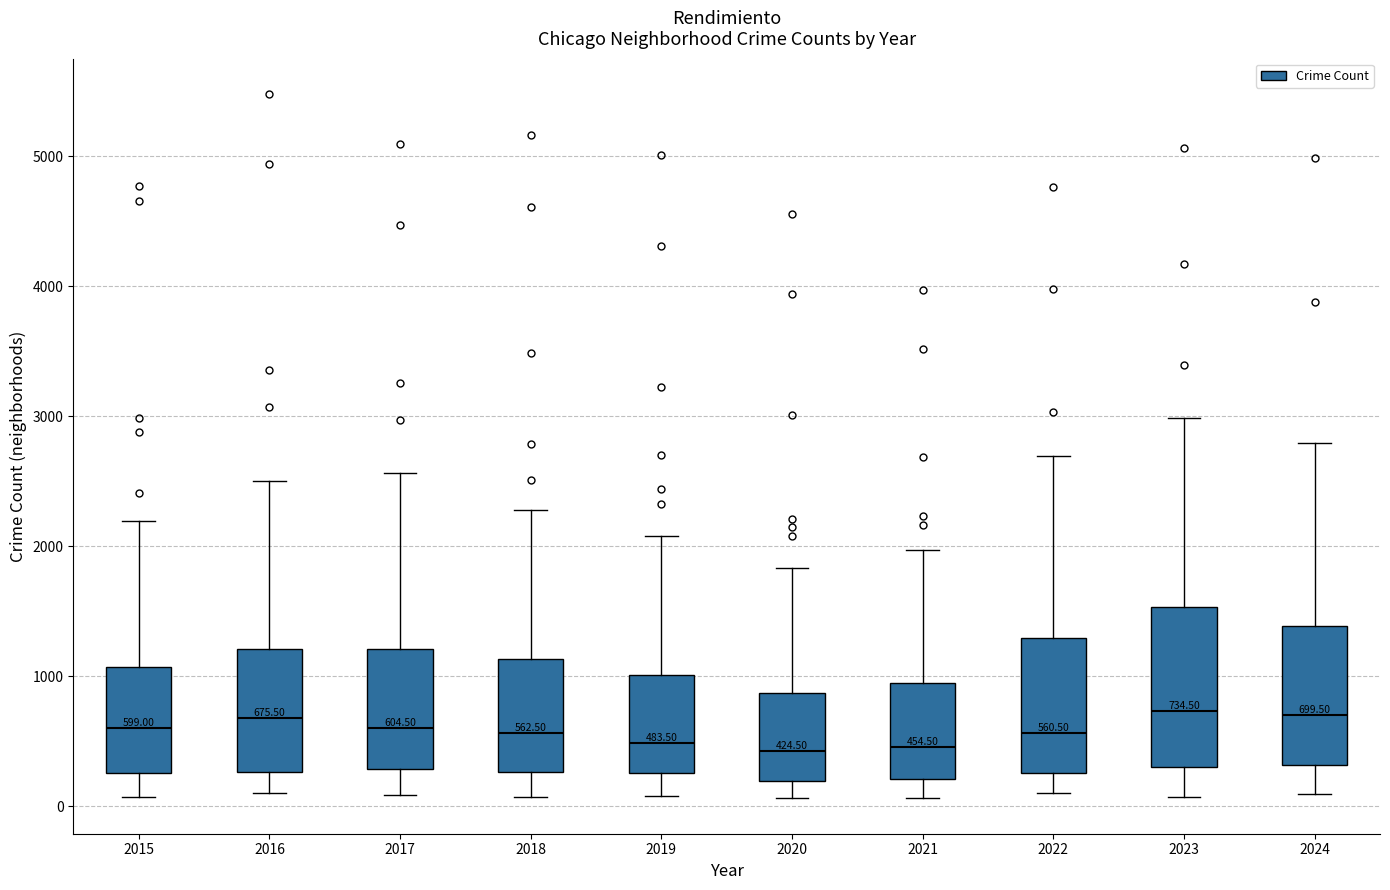

Comparing the boxes themselves (not the whiskers), which one is the tallest?

2023